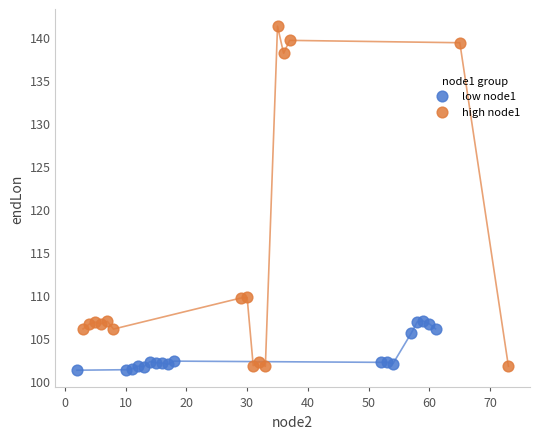

Which series contains the highest Y value?

high node1